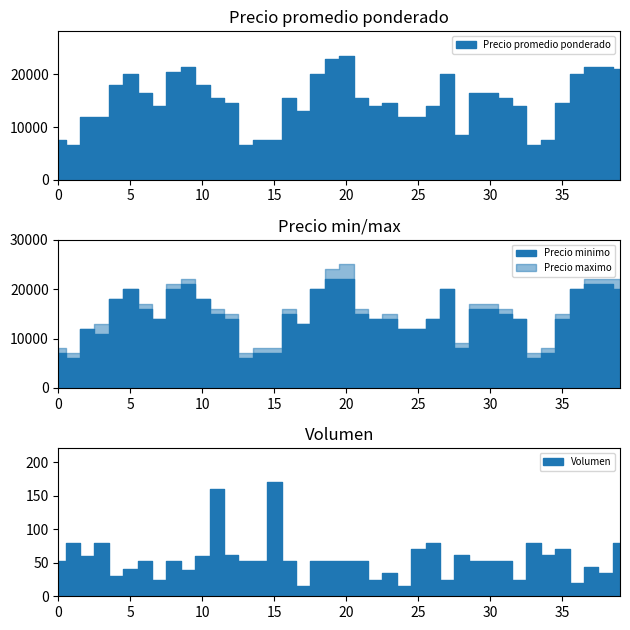

What is the minimum value for Precio promedio ponderado?

6494